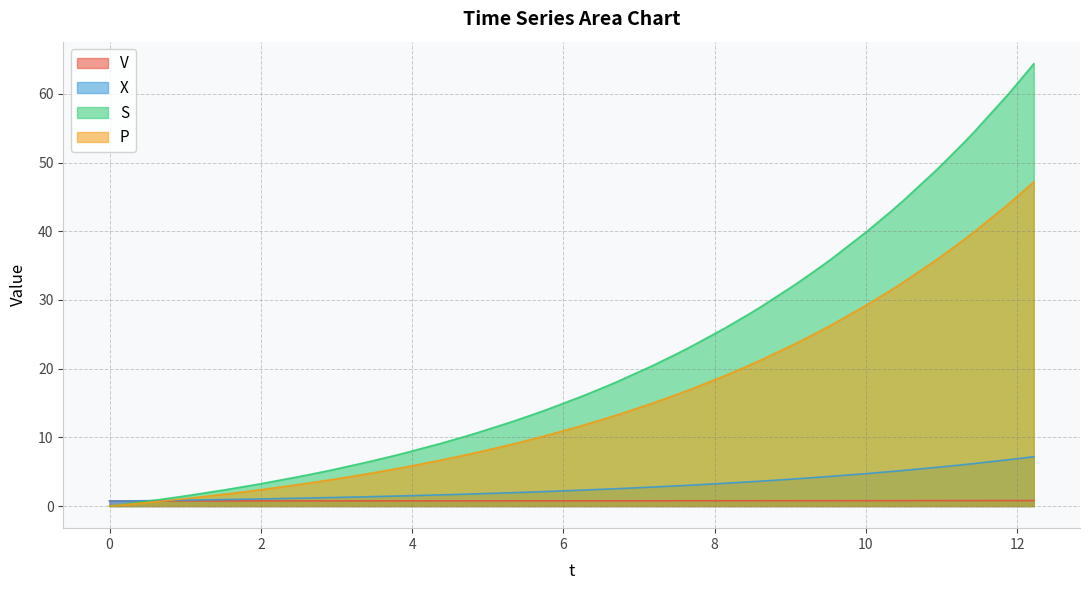

How many data points in S are less than 15?

20